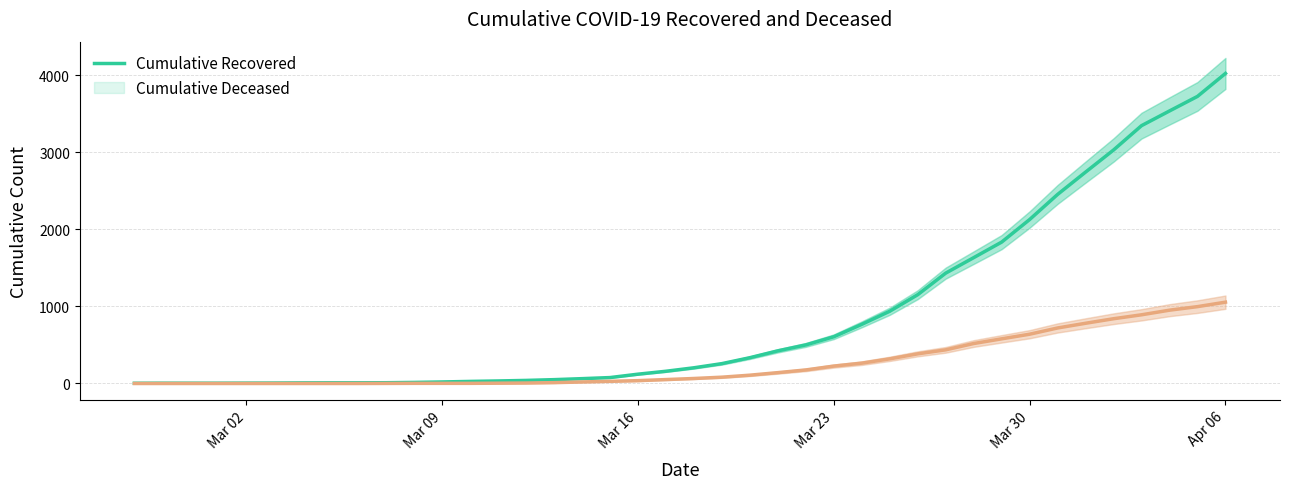

What are all the series names shown in the legend?

cumulative_recovered, cumulative_deceased